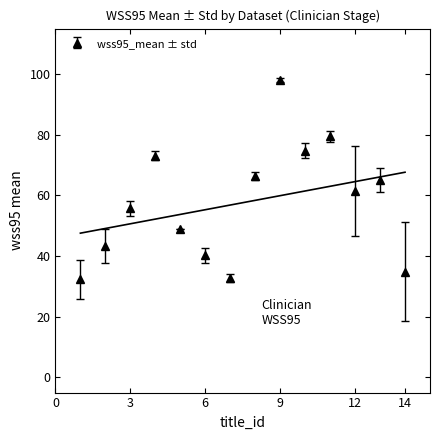

What value does the data have at 4?

73.2